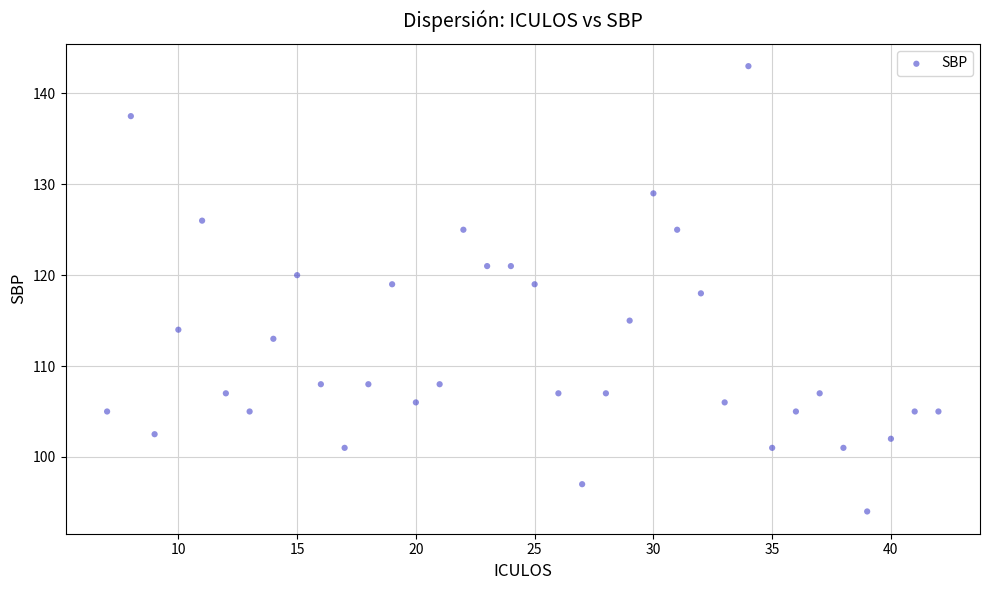

What is the range of Y values (max minus min)?

49.0